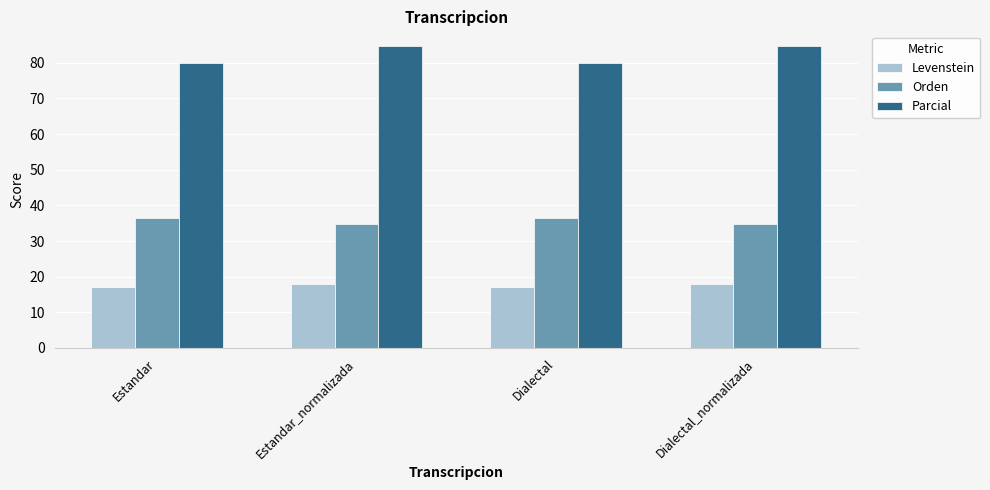

What is the total value across all series at Dialectal_normalizada?

137.3